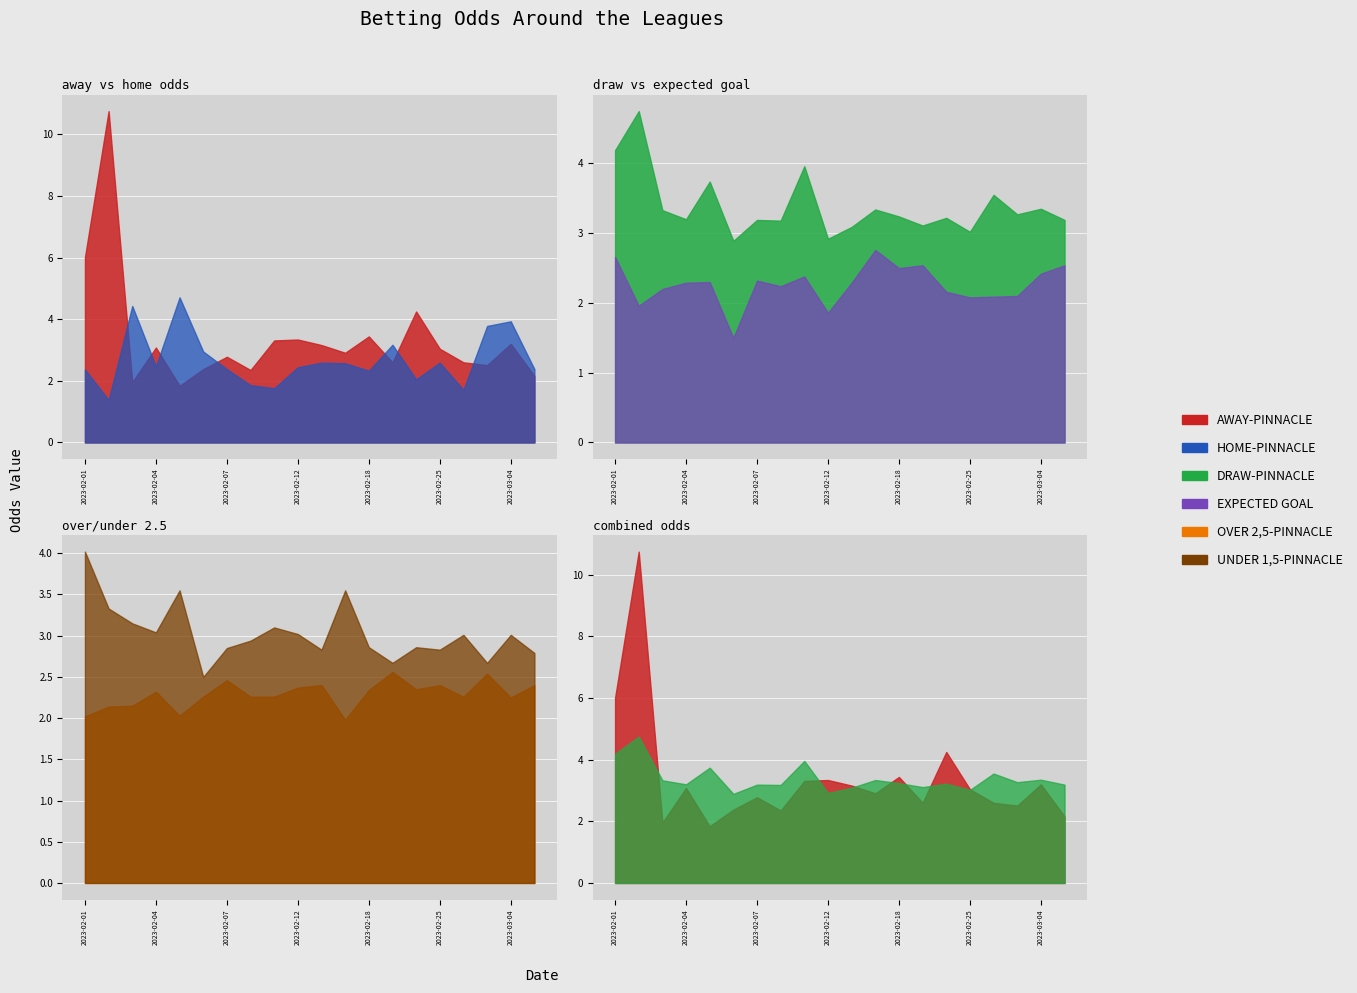

Where is the first local maximum for AWAY-PINNACLE?

2023-02-02